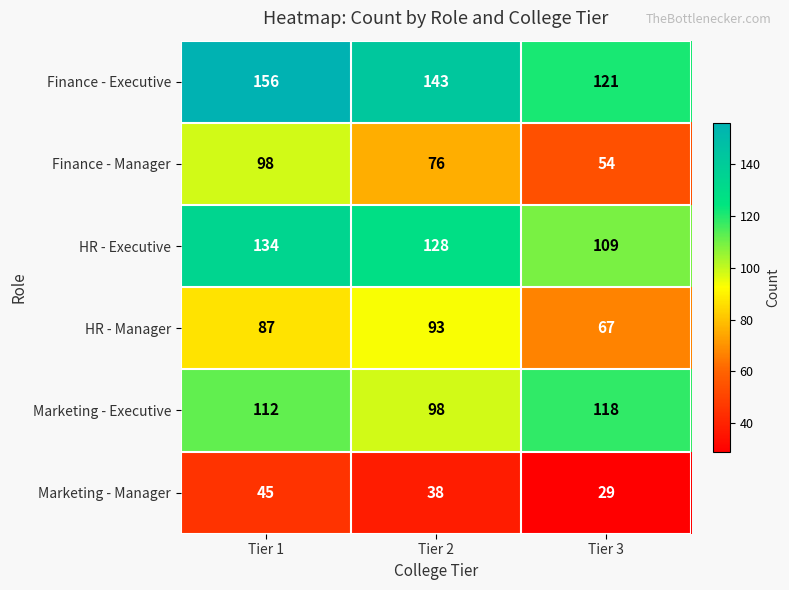

Read the HR - Executive value at Tier 1, to the nearest 5.

135